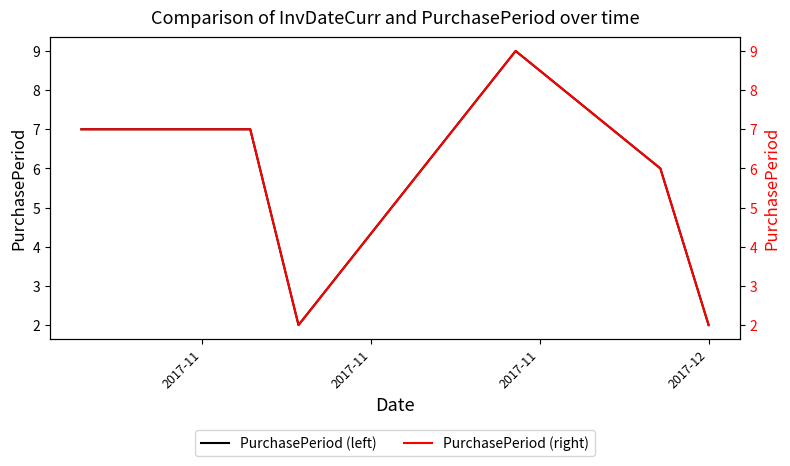

The PurchasePeriod series shows 2 at 2017-11. True or false?

True